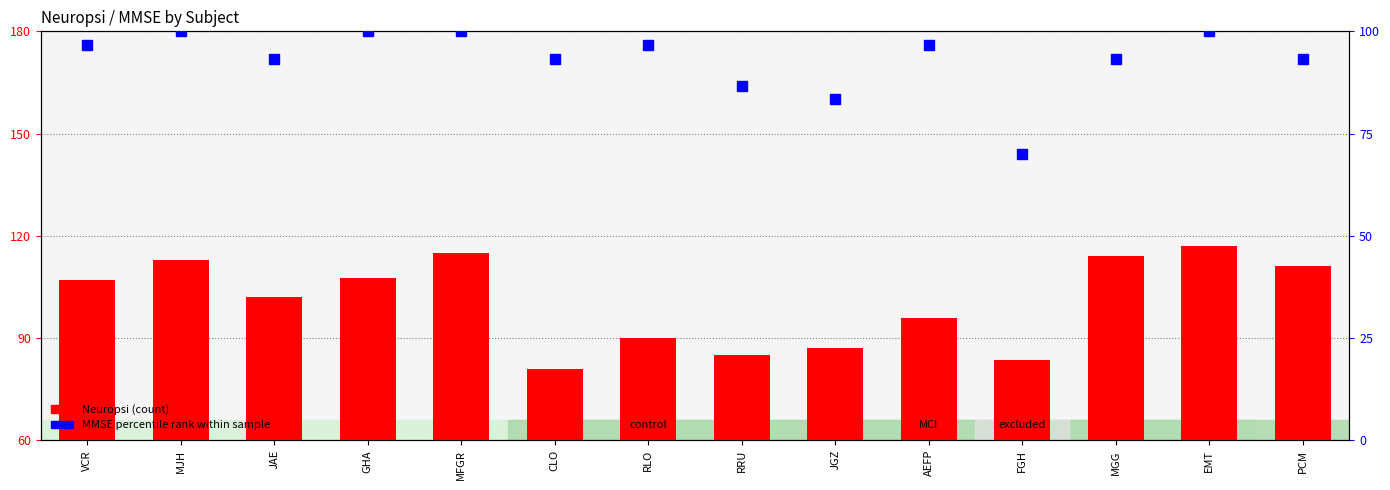

Is it true that the value at EMT is 117.0?

True